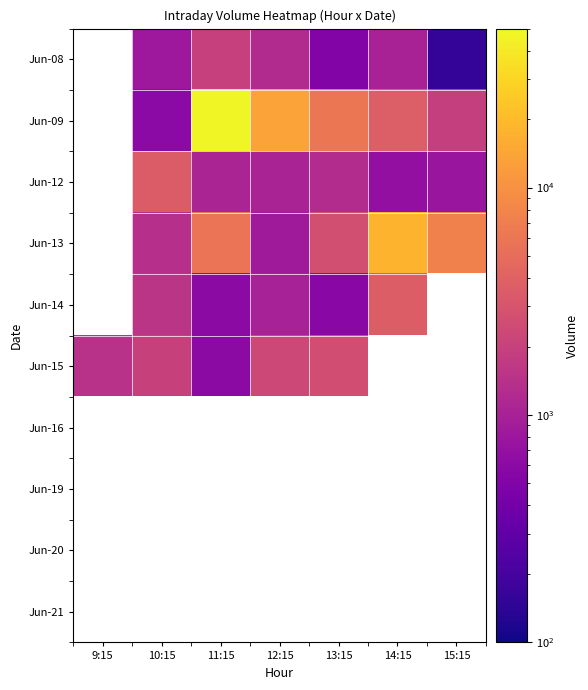

How many categories are shown in the chart?

7